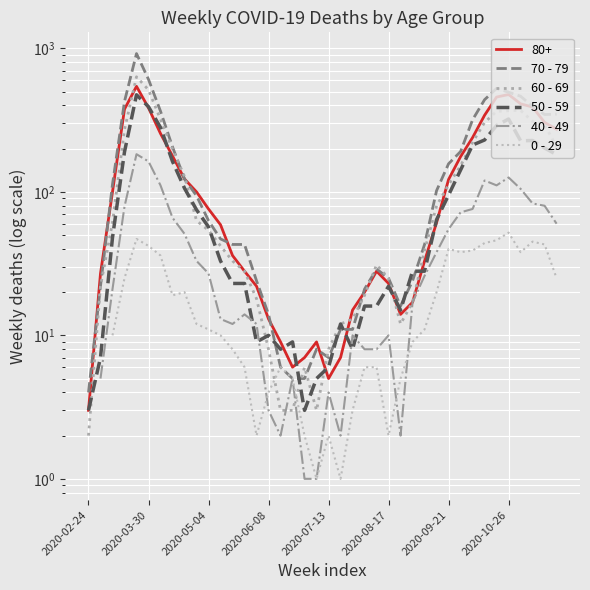

Is it true that 50 - 59 equals 75.0 at 9?

True